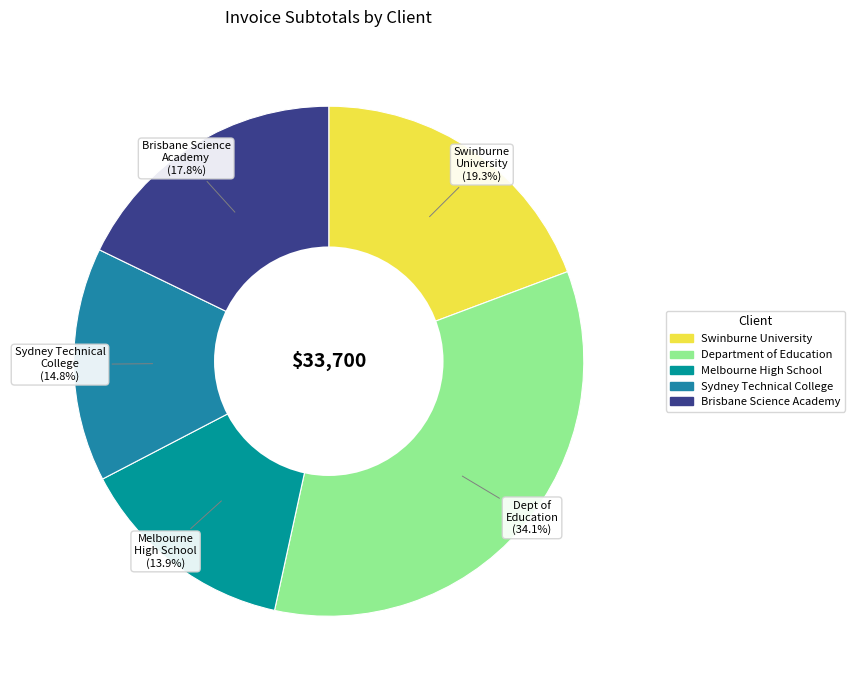

What is the change in value from Sydney Technical College to Brisbane Science Academy?

+1000